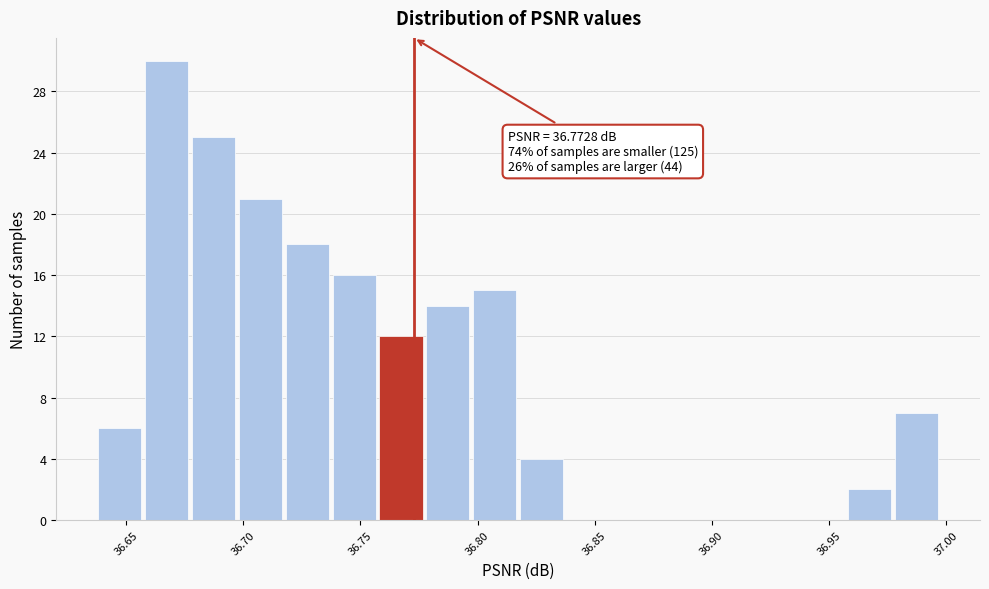

Over which range of the x-axis is the bar tallest?

36.655 to 36.675